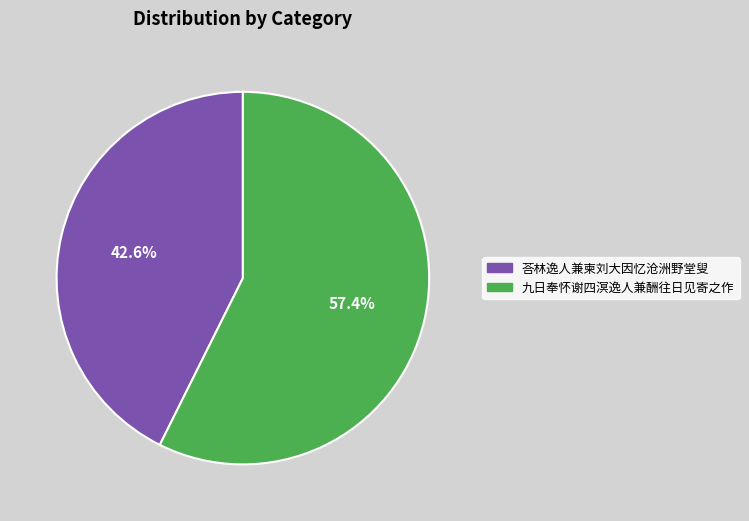

Does any single category account for the majority?

Yes